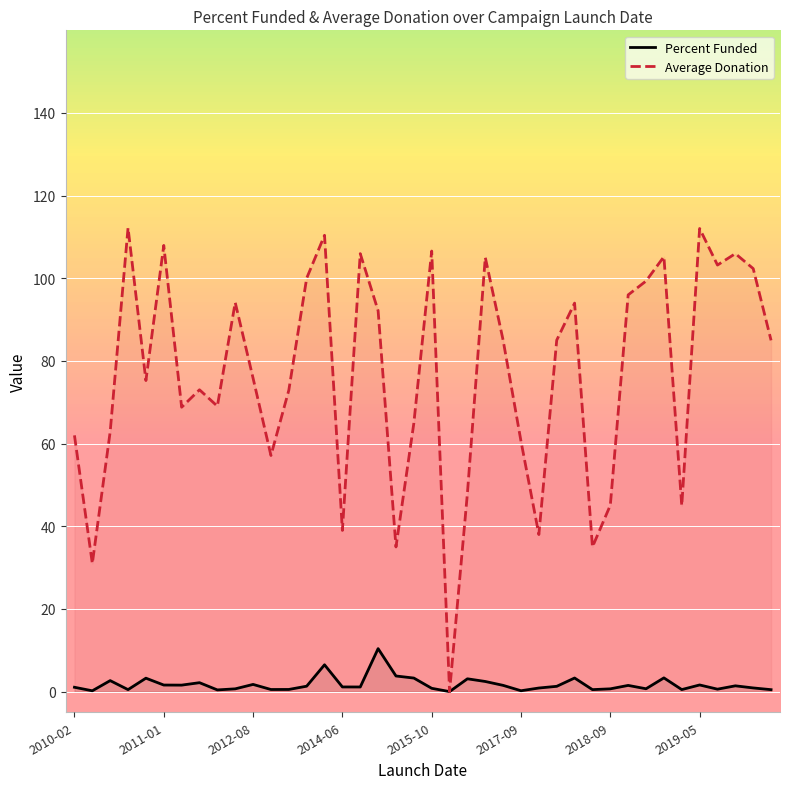

Which series has the widest spread of values?

Average Donation